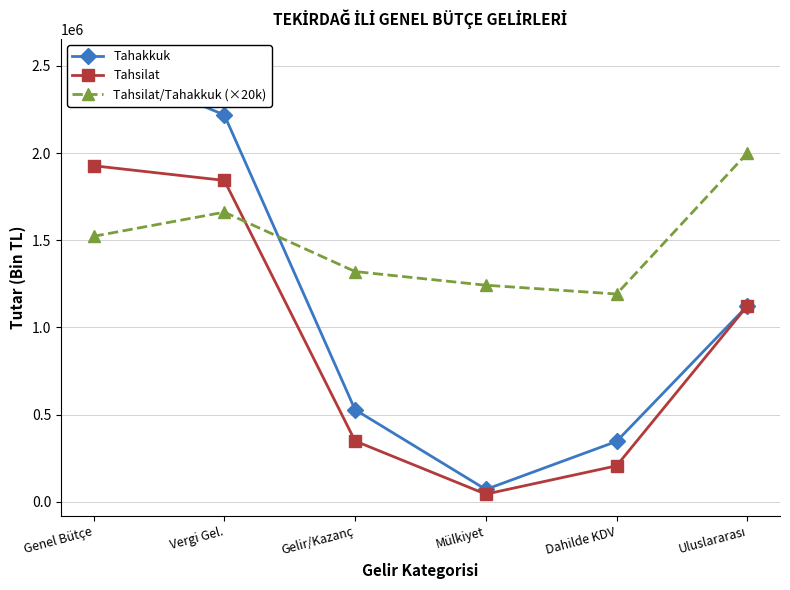

What is the highest value of the Tahsilat series?

1927700.0